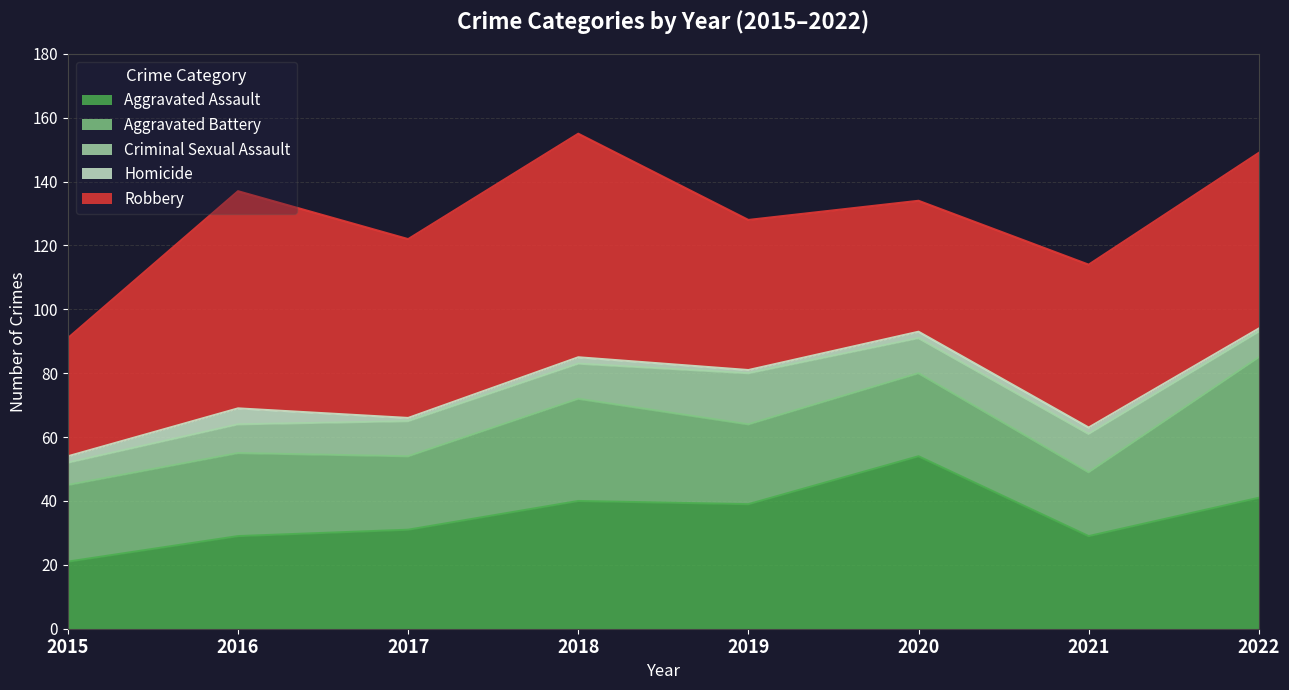

Reading right to left, transcribe all the data shown in this chart.

Aggravated Assault: 41	29	54	39	40	31	29	21
Aggravated Battery: 44	20	26	25	32	23	26	24
Criminal Sexual Assault: 8	12	11	16	11	11	9	7
Homicide: 1	2	2	1	2	1	5	2
Robbery: 55	51	41	47	70	56	68	37